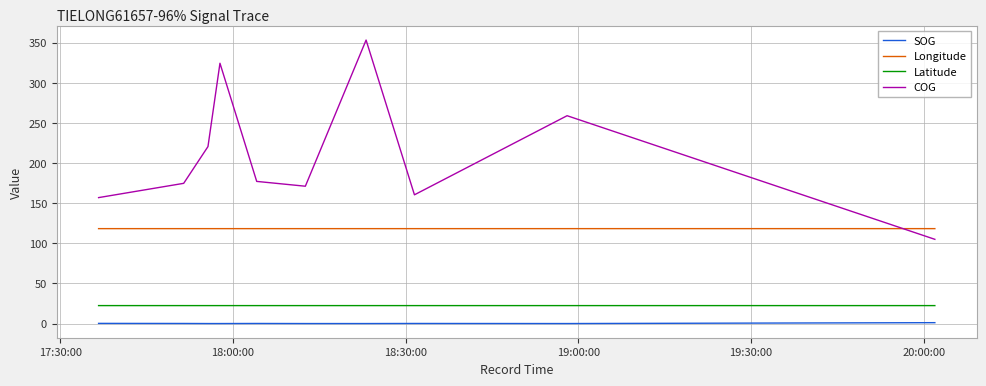

List the series in order of their peak value, lowest first.

SOG, Latitude, Longitude, COG